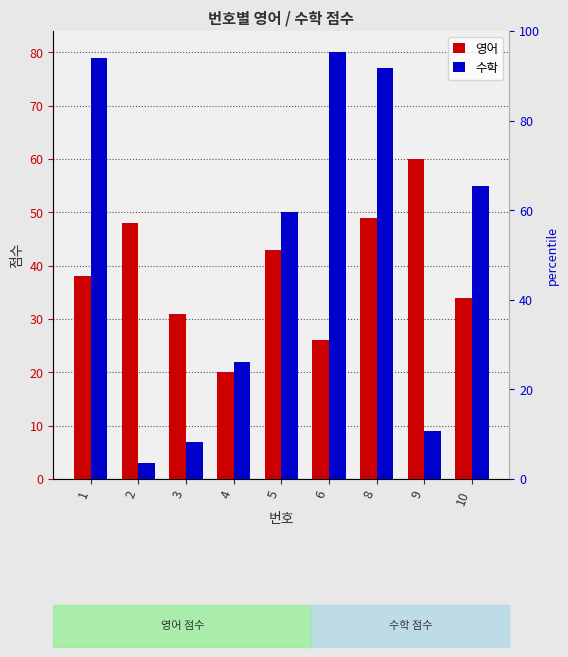

At which category does the chart reach its peak across all series?

6